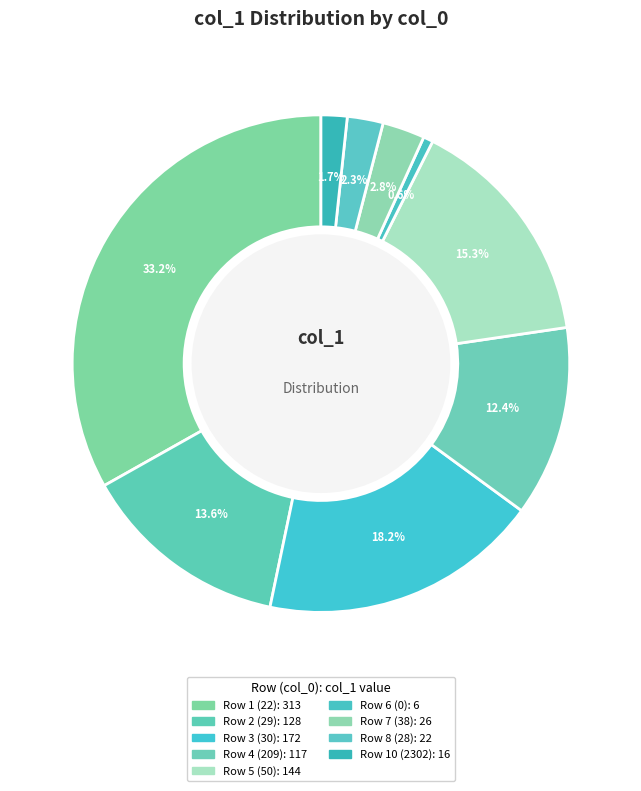

How many slices are in this pie chart?

9